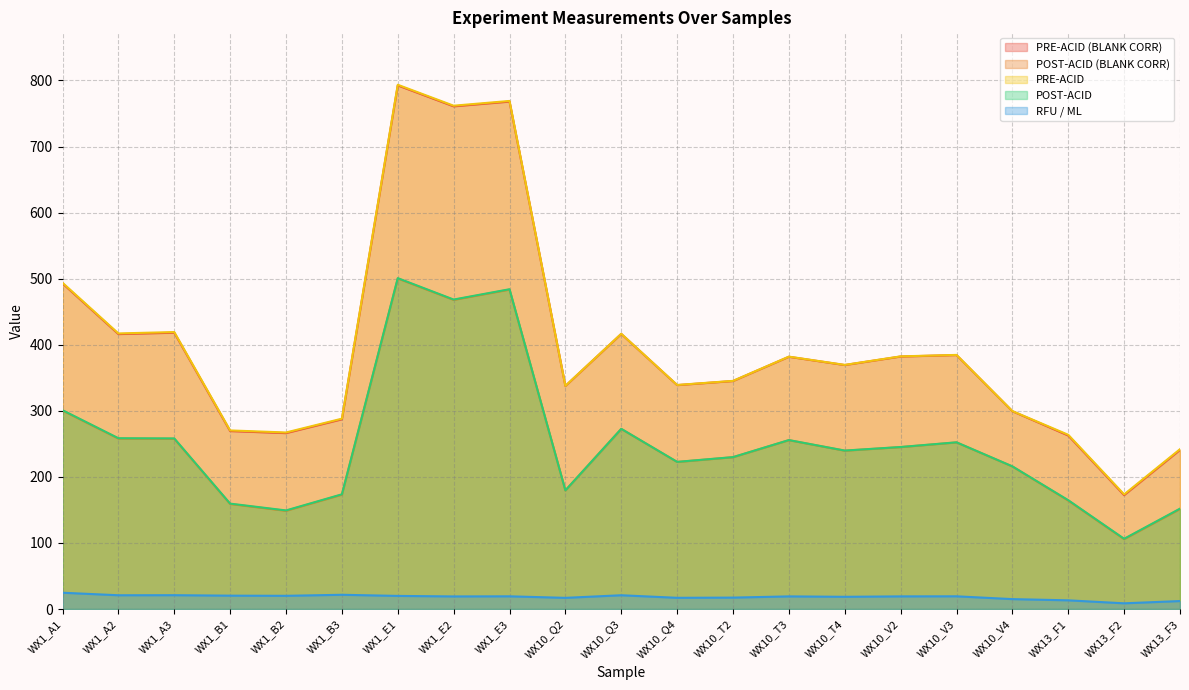

Rank the categories by POST-ACID (BLANK CORR) value from lowest to highest.

WX13_F2, WX1_B2, WX13_F3, WX1_B1, WX13_F1, WX1_B3, WX10_Q2, WX10_V4, WX10_Q4, WX10_T2, WX10_T4, WX10_V2, WX10_V3, WX10_T3, WX1_A3, WX1_A2, WX10_Q3, WX1_A1, WX1_E2, WX1_E3, WX1_E1